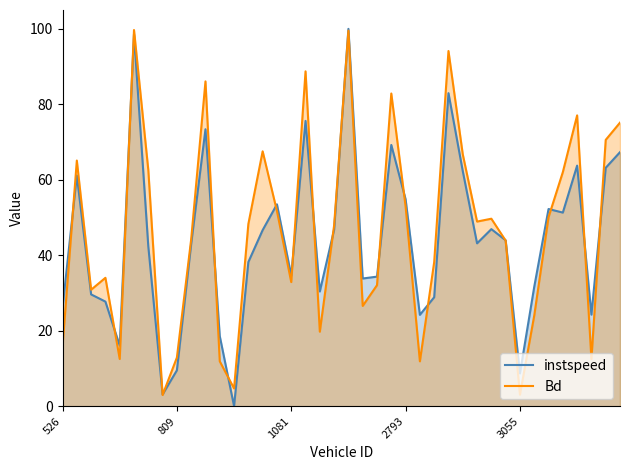

List the series in order of their peak value, highest first.

instspeed, Bd